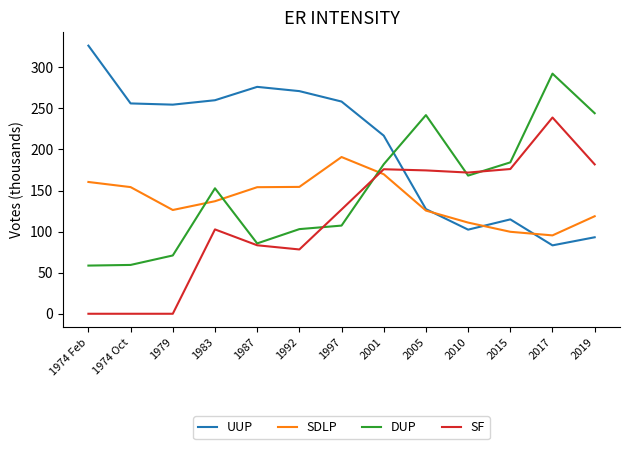

Rank the series at 2019 from lowest to highest value.

UUP, SDLP, SF, DUP